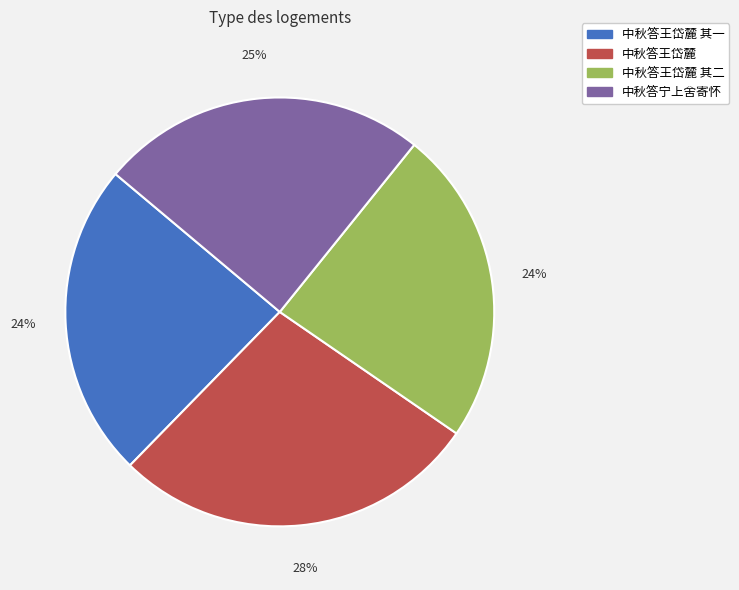

To the nearest percent, what is the average slice percentage?

25%